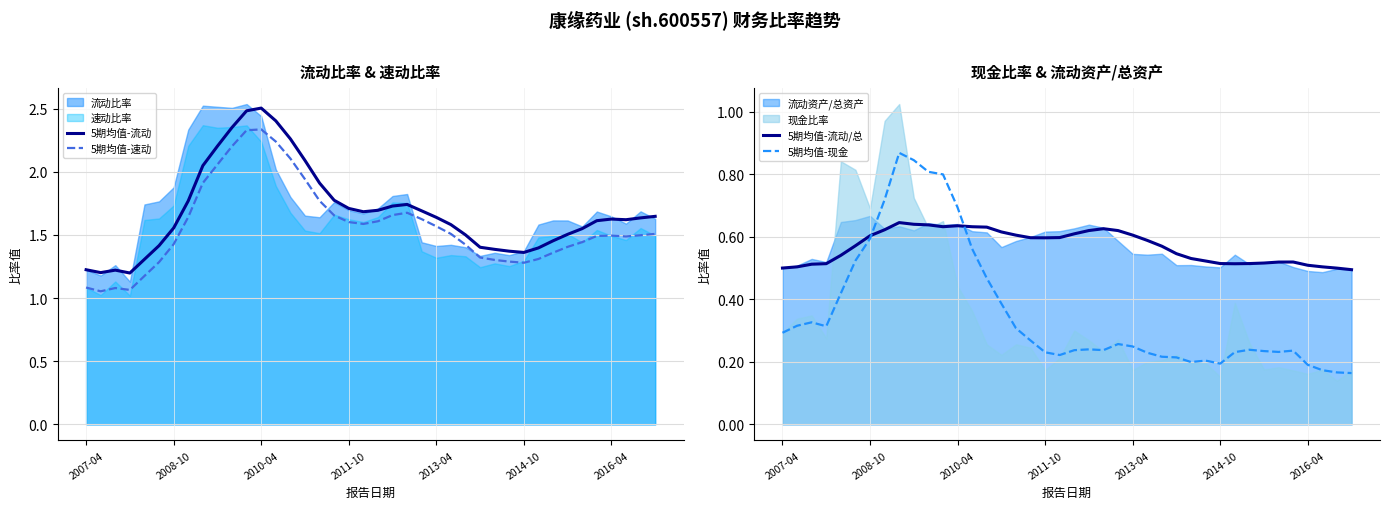

What is the value of the 5期均值-速动 point at the 34th from the left?

1.4